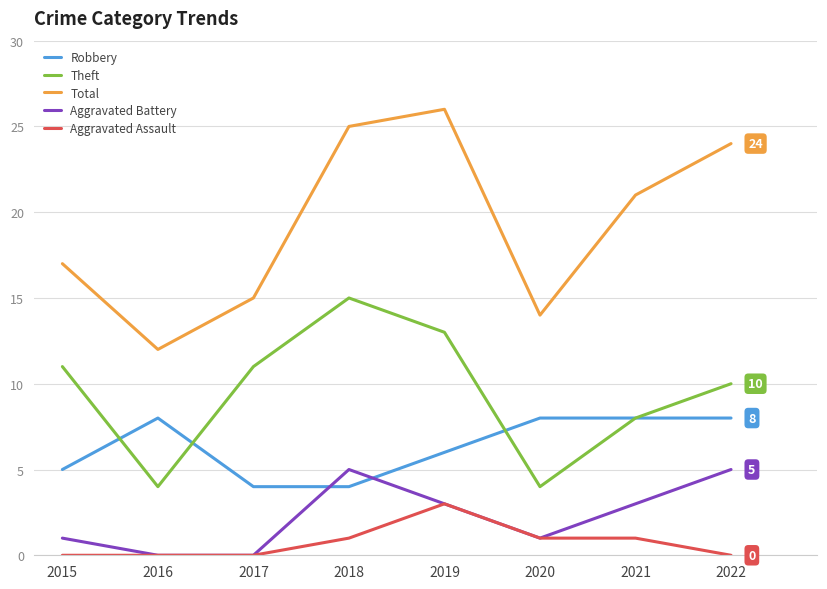

Reading left to right, what are all the values shown in this chart?

Robbery: 5	8	4	4	6	8	8	8
Theft: 11	4	11	15	13	4	8	10
Total: 17	12	15	25	26	14	21	24
Aggravated Battery: 1	0	0	5	3	1	3	5
Aggravated Assault: 0	0	0	1	3	1	1	0